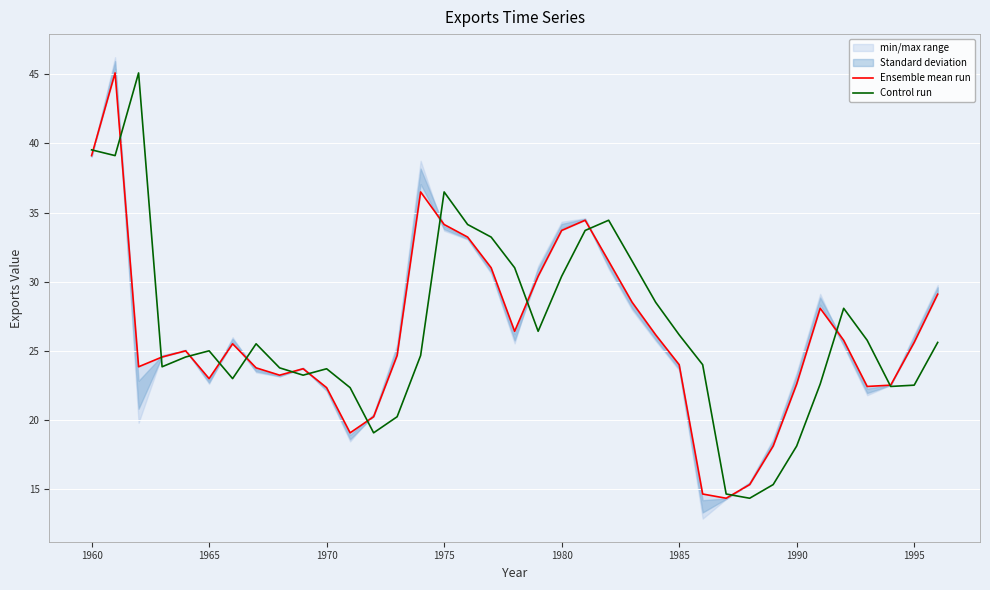

How many data points does each series have?

37